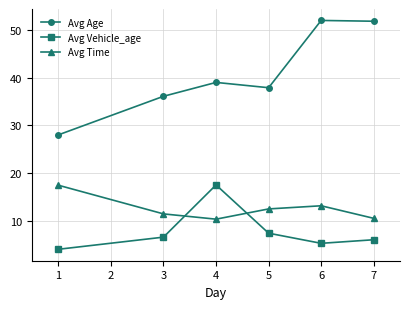

What is the sum of the Avg Time values at 5 and 6?

25.6